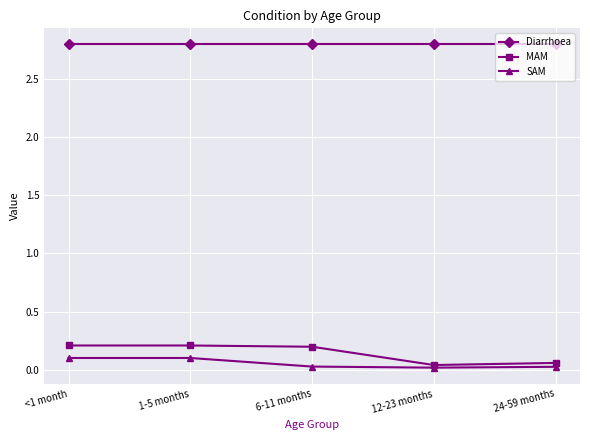

How many lines are shown in the chart?

3